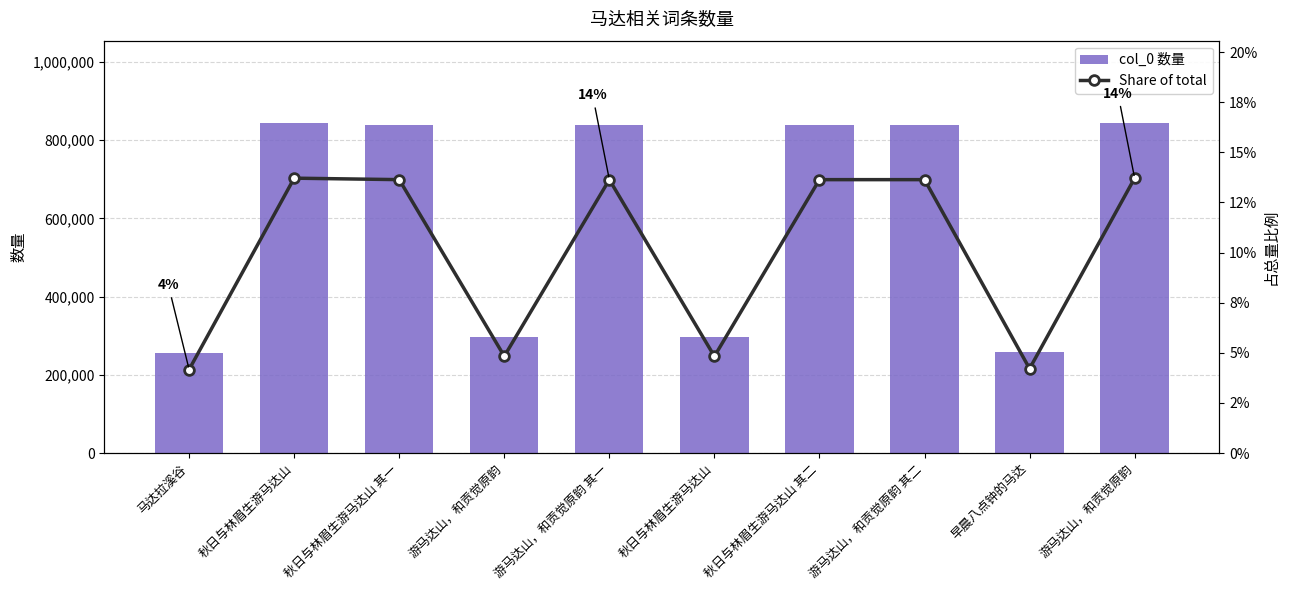

True or false: col_0 has a value of 199780.2 at 游马达山，和贡觉原韵.

False